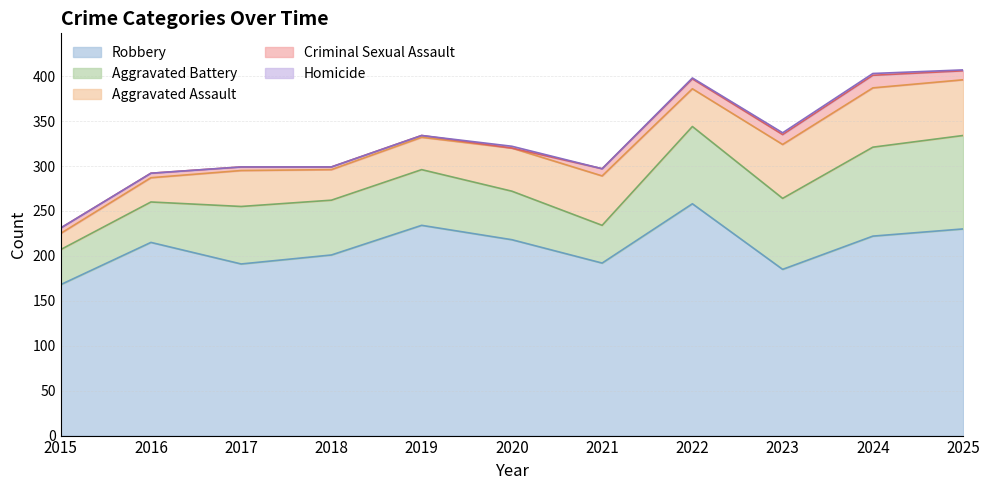

At how many categories does at least one series exceed 338?

3